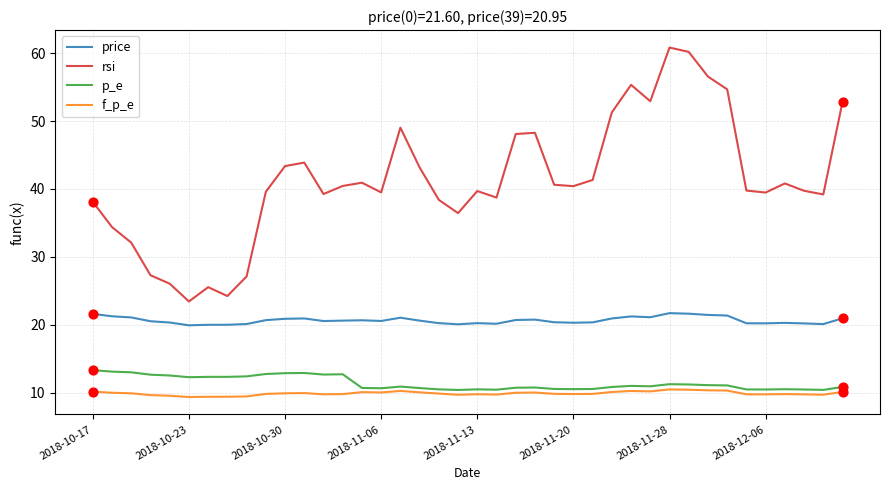

What are all the series names shown in the legend?

price, rsi, p_e, f_p_e